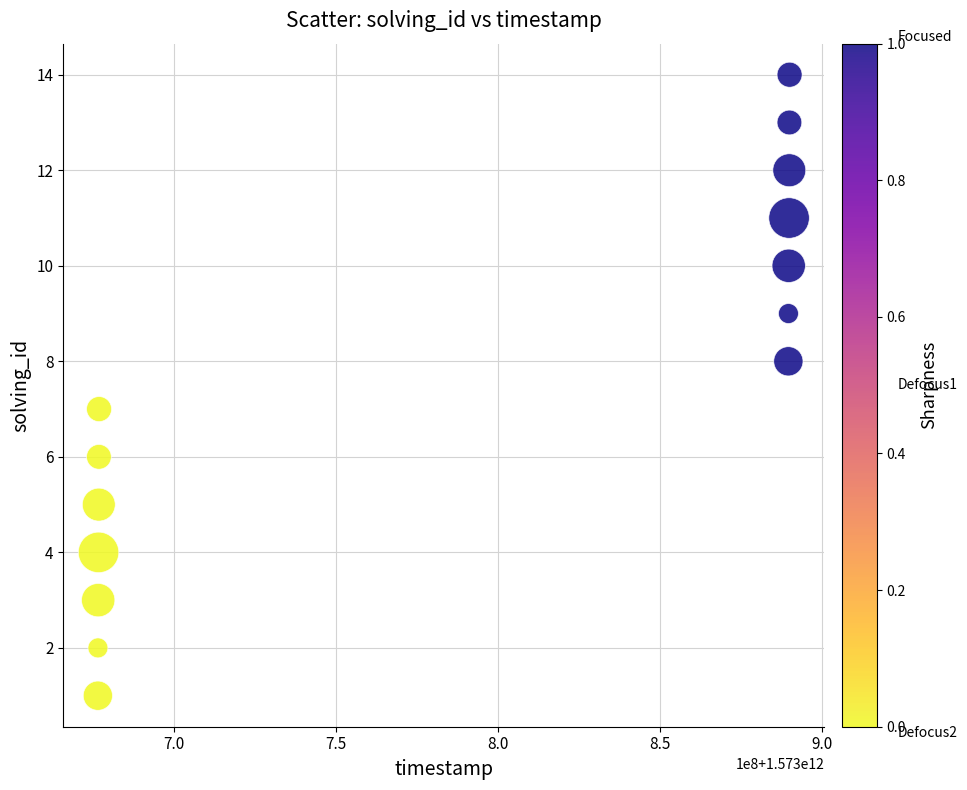

What is the range of X values (max minus min)?

213720238